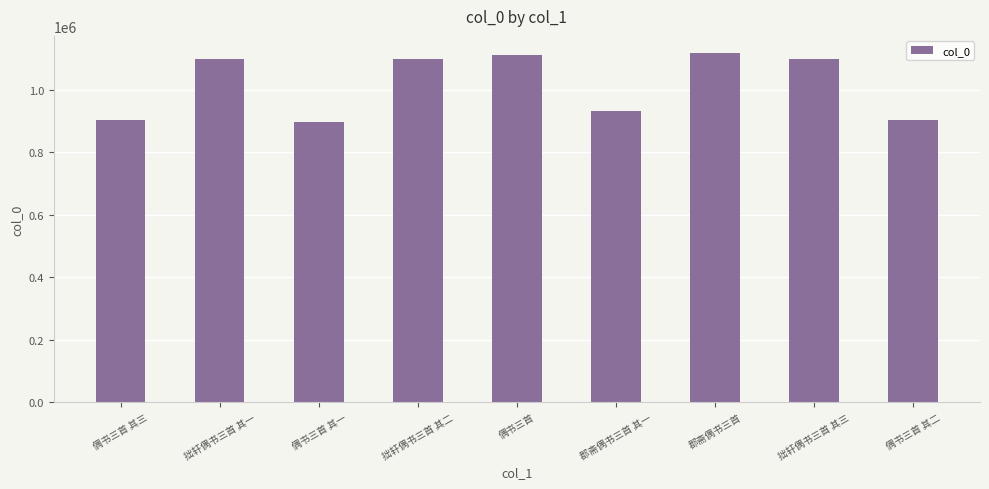

What is the smallest value displayed?

898055